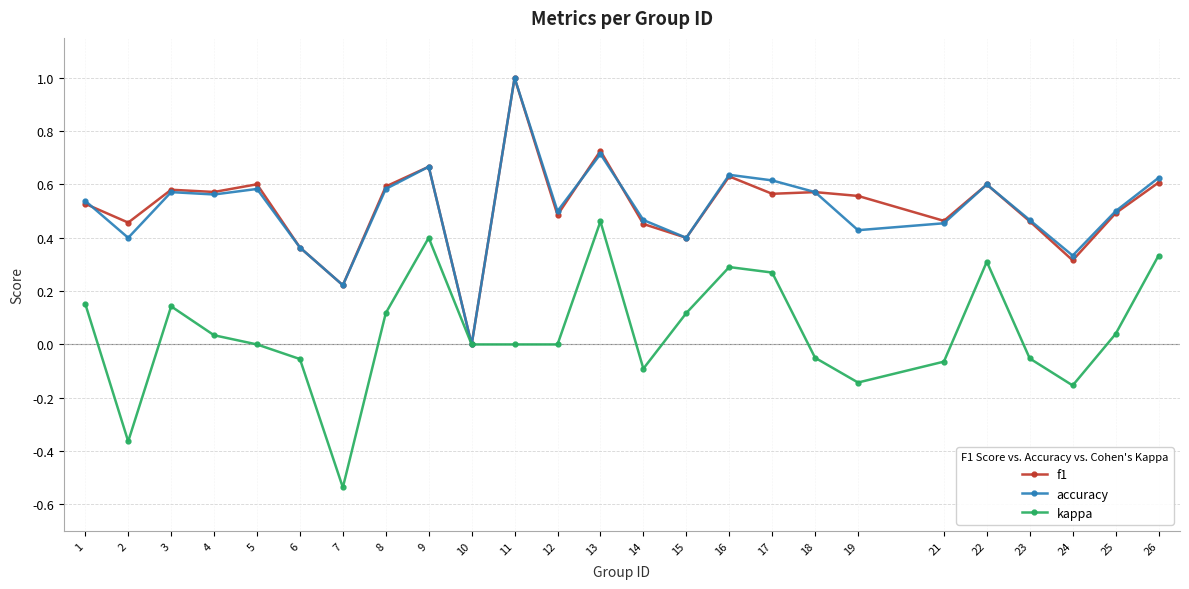

Is the value of f1 at 23 greater than the value of accuracy at 26?

No